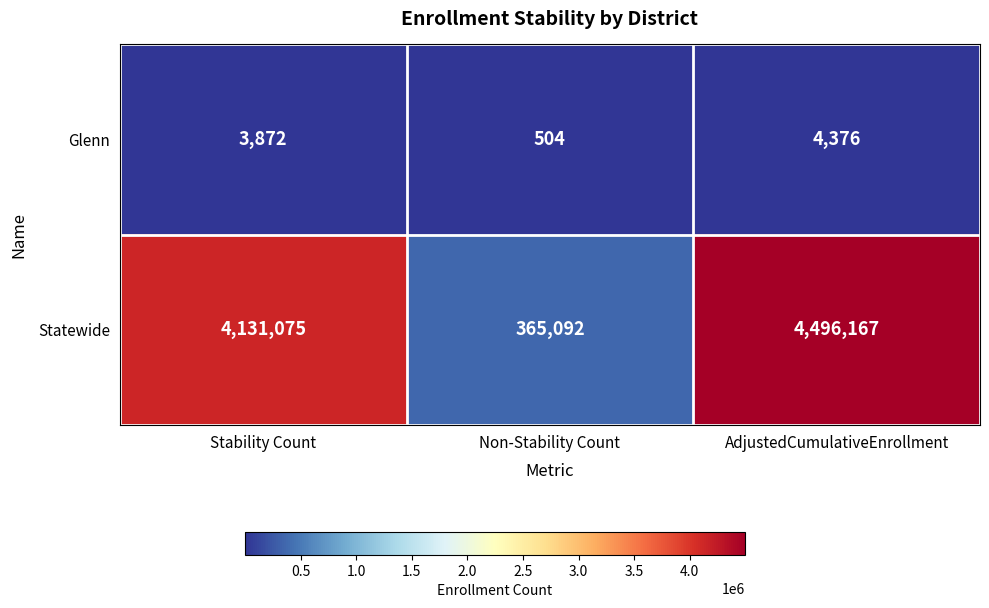

Which series has the widest spread of values?

Statewide